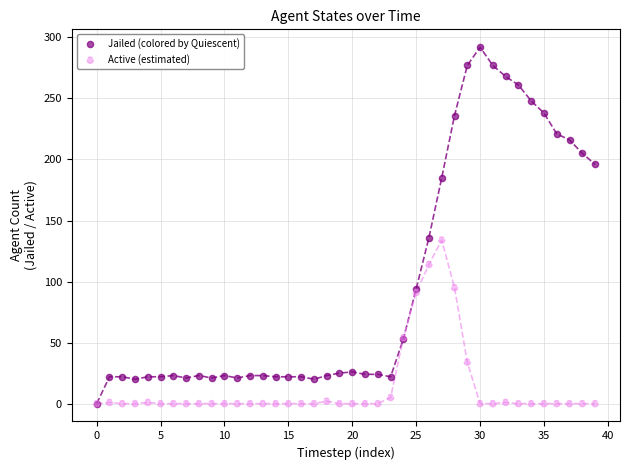

What are all the series names shown in the legend?

Jailed (colored by Quiescent), Active (estimated)